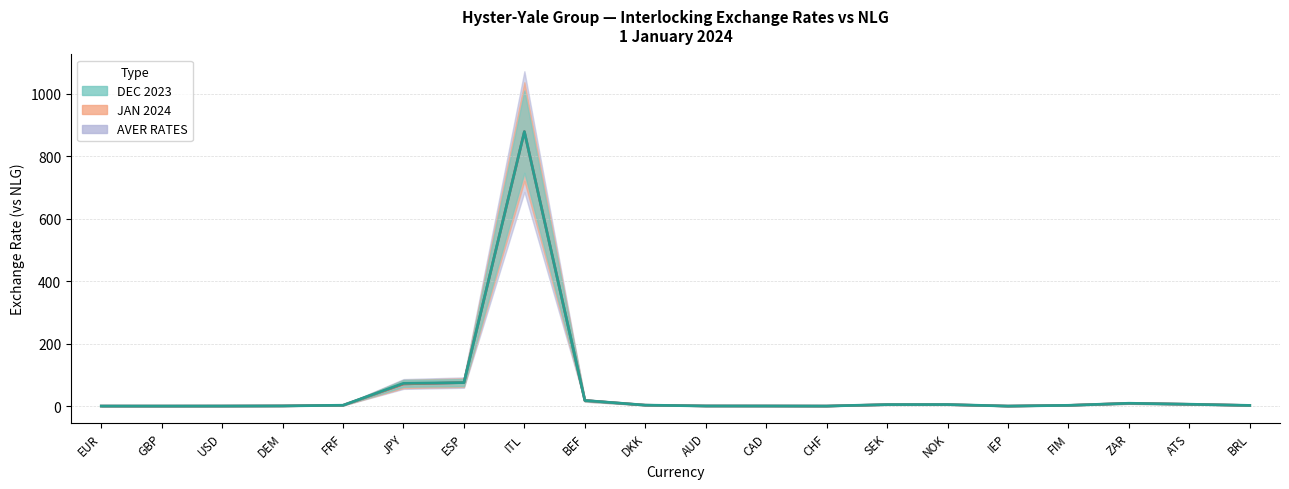

True or false: DEC 2023 and JAN 2024 cross at least once.

False